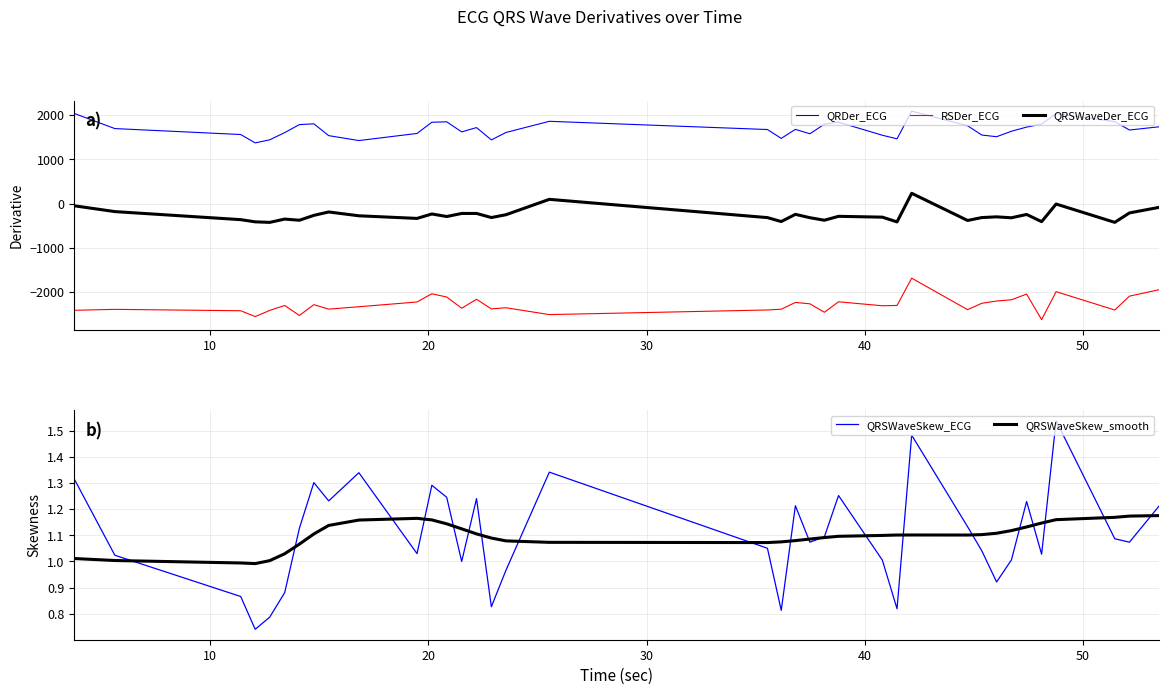

True or false: QRDer_ECG and QRSWaveDer_ECG intersect in this chart.

False